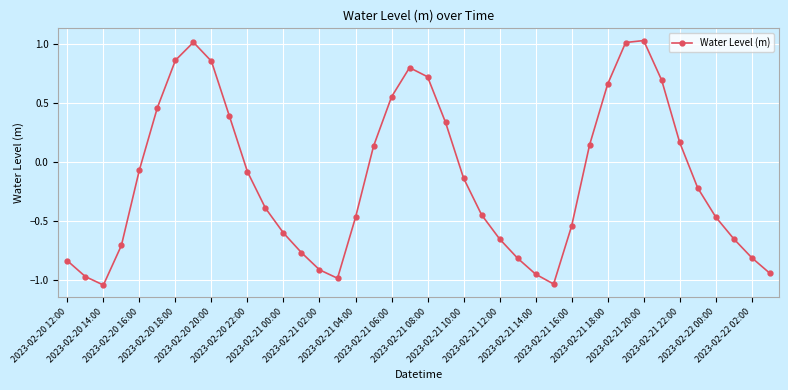

How many data points does each series have?

40